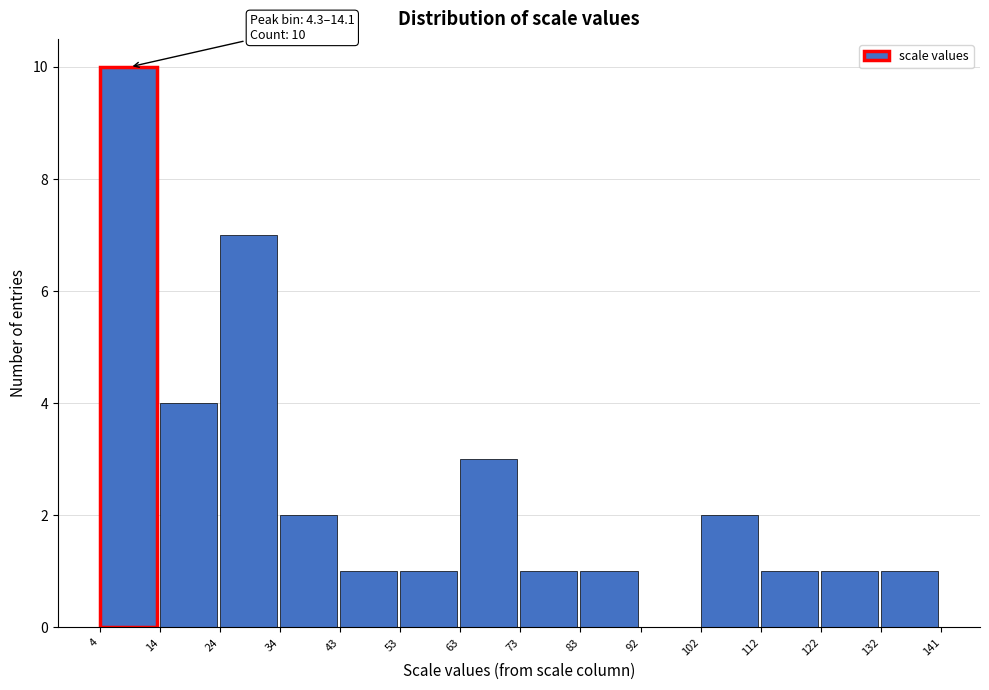

Which range on the x-axis has the tallest bar?

4 to 14